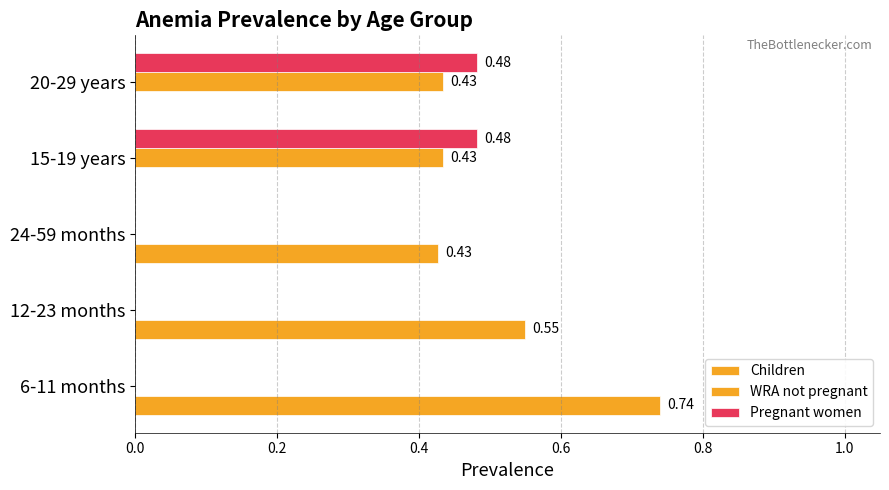

Count the number of categories in the chart.

5